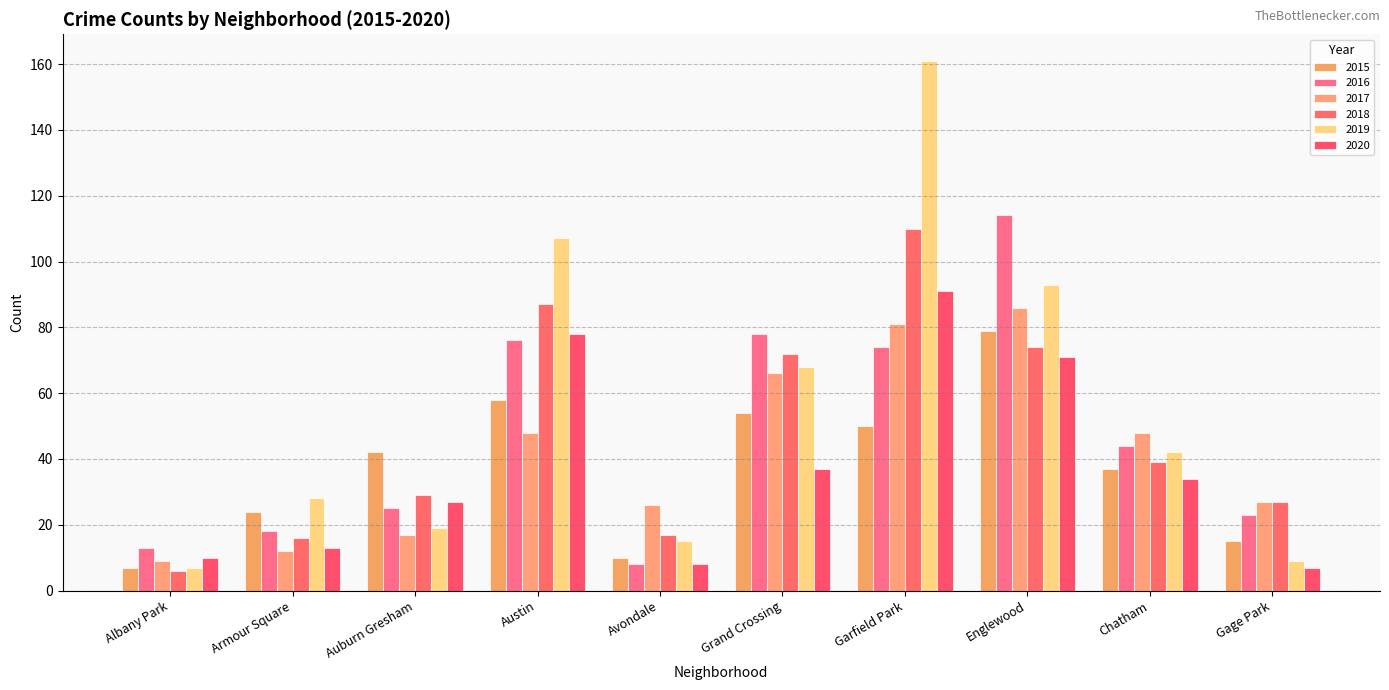

Is it true that 2015 equals 36 at Grand Crossing?

False